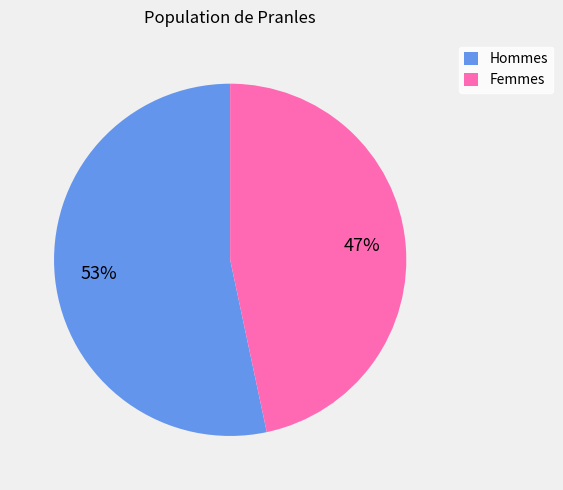

What is the largest slice in the pie chart?

Hommes